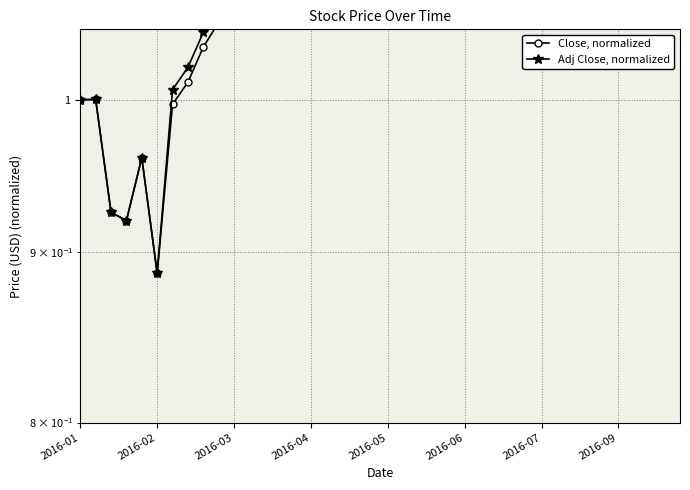

Where is Close, normalized nearest to the value 1?

2016-01